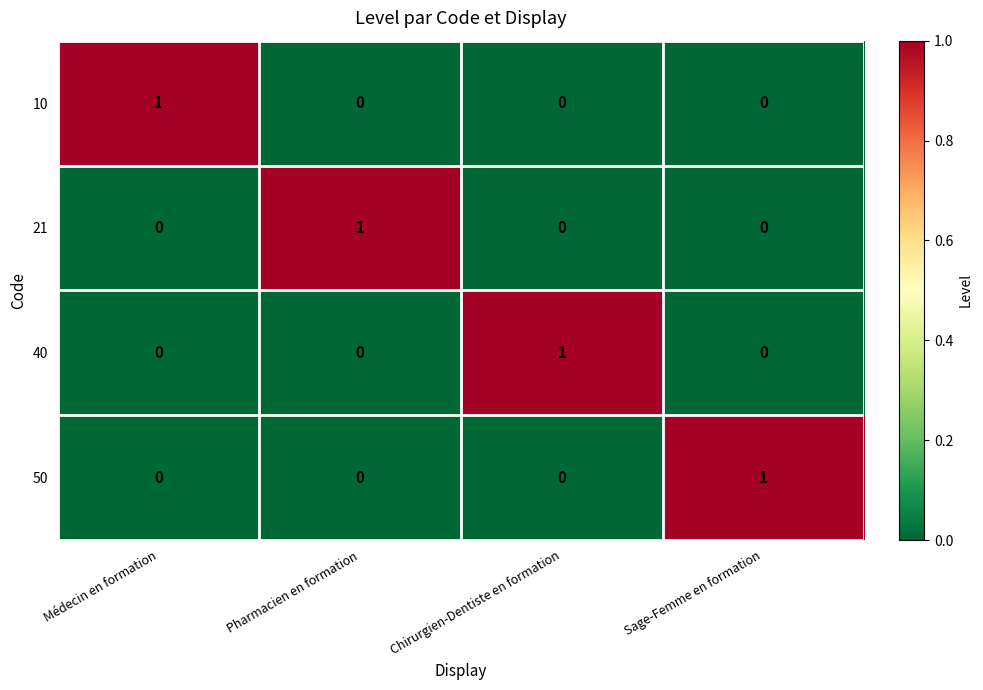

At how many categories does at least one series exceed 0?

4